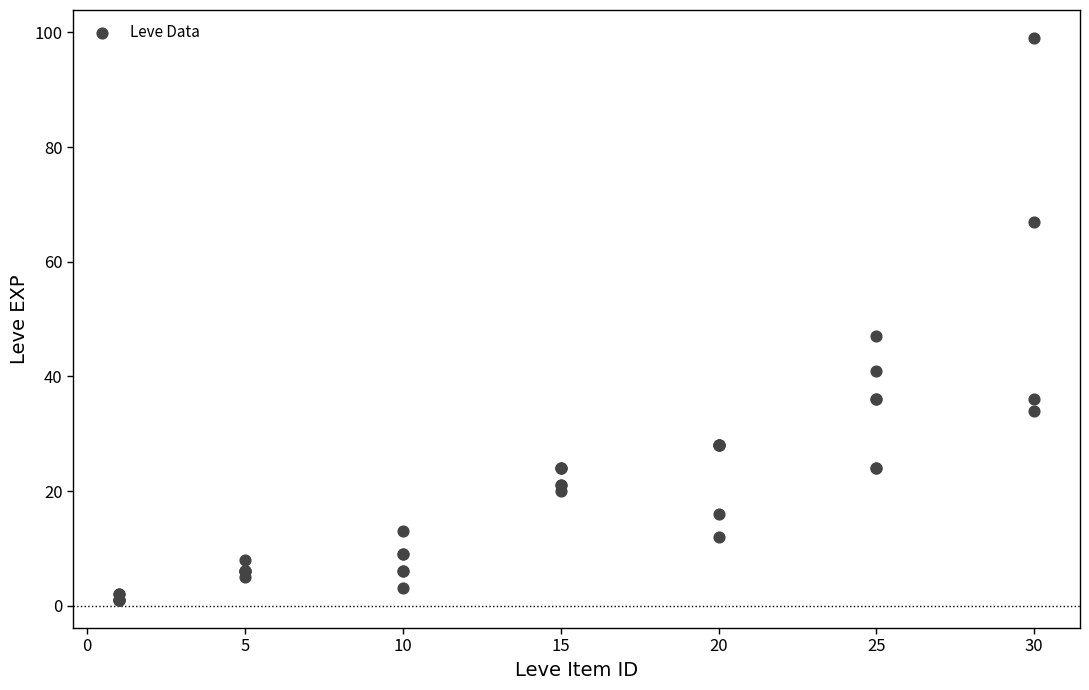

What Y value in the scatter plot is closest to 50?

47